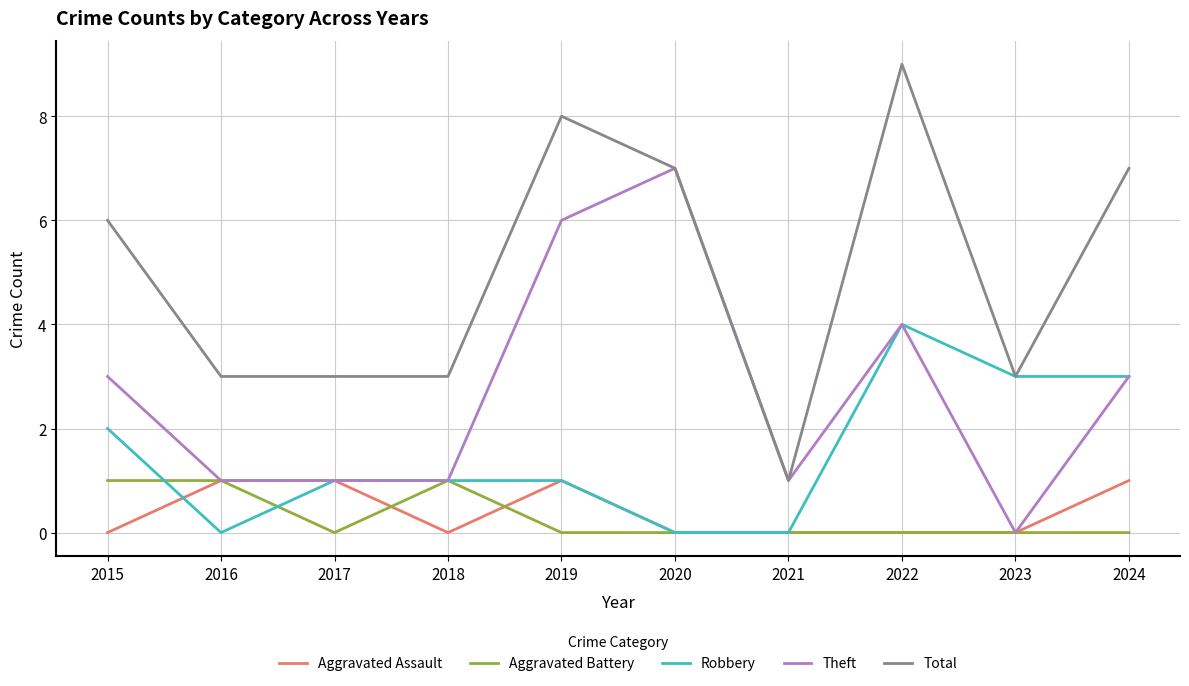

Which series has the largest total across all categories?

Total